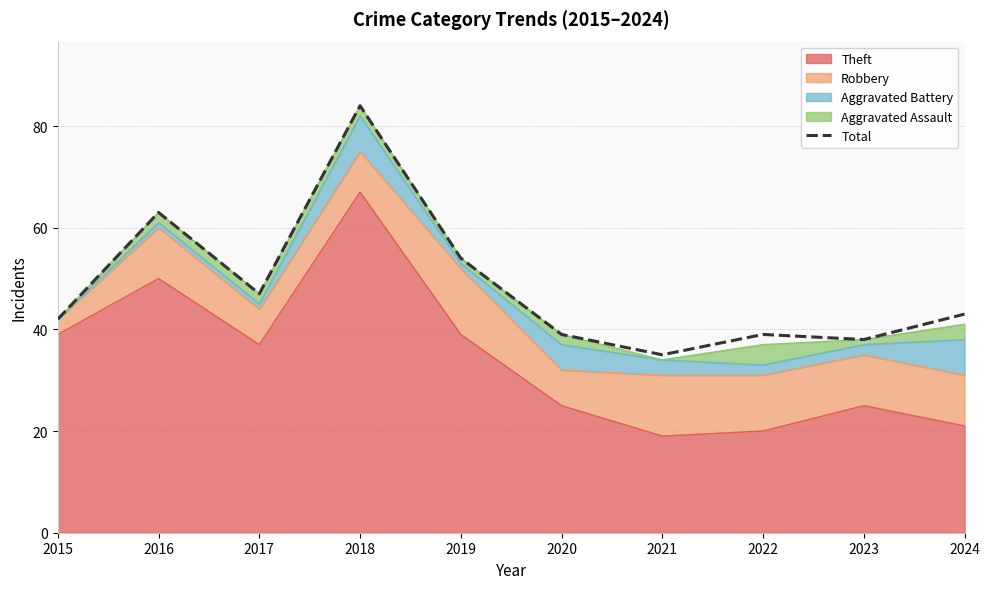

Reading right to left, transcribe all the data shown in this chart.

2024=43	2023=38	2022=39	2021=35	2020=39	2019=54	2018=84	2017=47	2016=63	2015=42